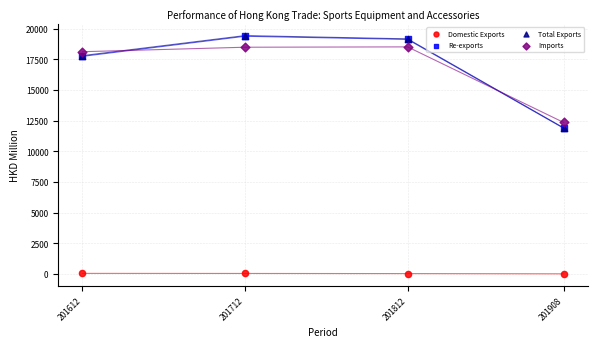

What are all the series names shown in the legend?

Domestic Exports, Re-exports, Total Exports, Imports